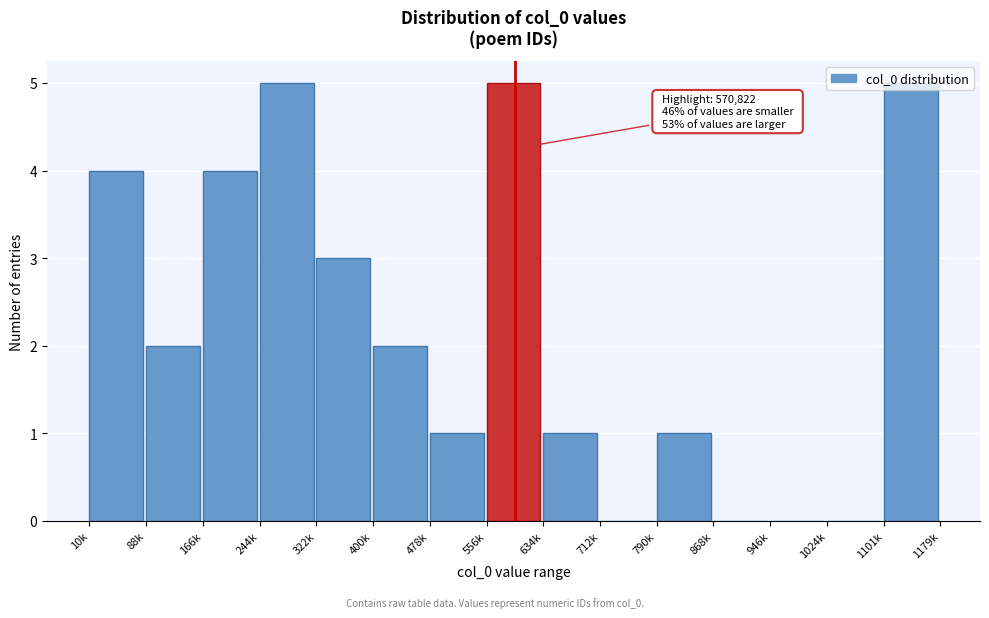

What is the sum of all values?

33